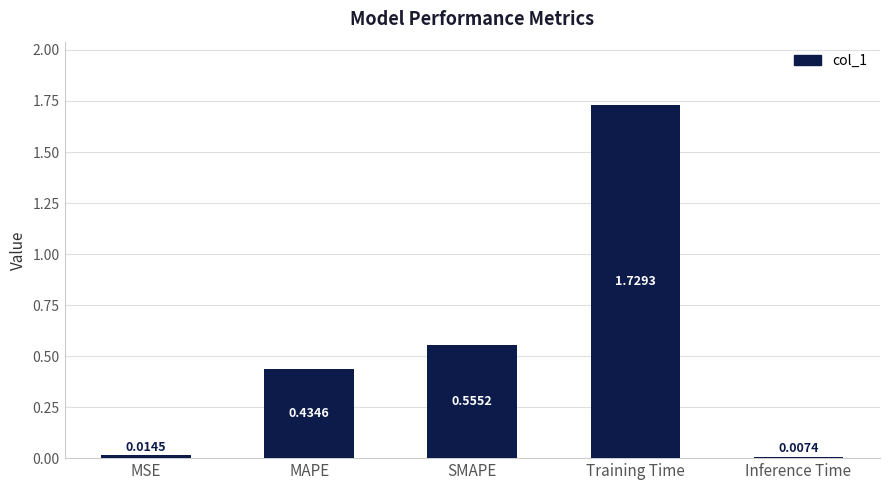

Rank the categories by value from highest to lowest.

Training Time, SMAPE, MAPE, MSE, Inference Time